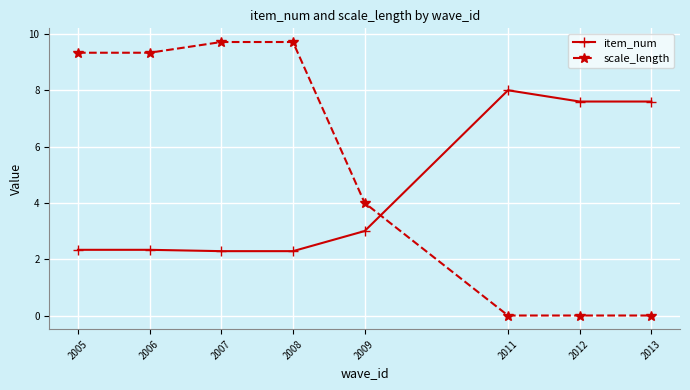

Reading left to right, transcribe all the data shown in this chart.

item_num: 2005=2.3	2006=2.3	2007=2.3	2008=2.3	2009=3.0	2011=8.0	2012=7.6	2013=7.6
scale_length: 2005=9.3	2006=9.3	2007=9.7	2008=9.7	2009=4.0	2011=0.0	2012=0.0	2013=0.0